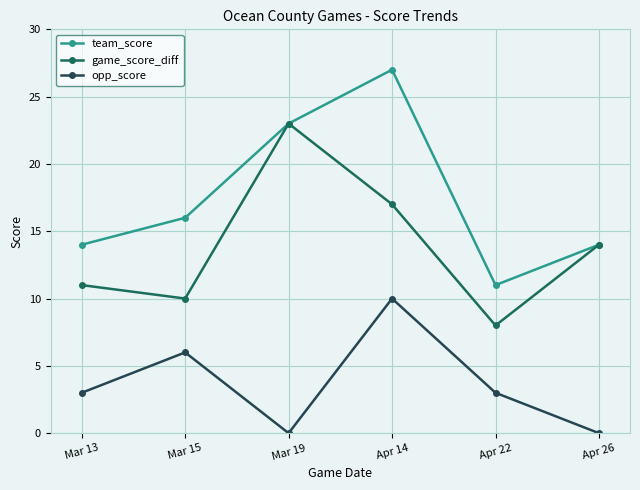

What are all the series names shown in the legend?

team_score, game_score_diff, opp_score